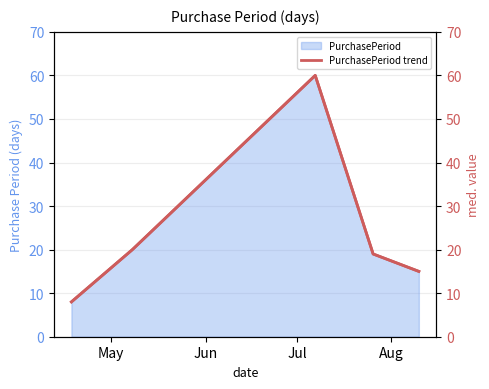

Is the value of PurchasePeriod trend at Jul greater than the value of PurchasePeriod at Aug?

Yes